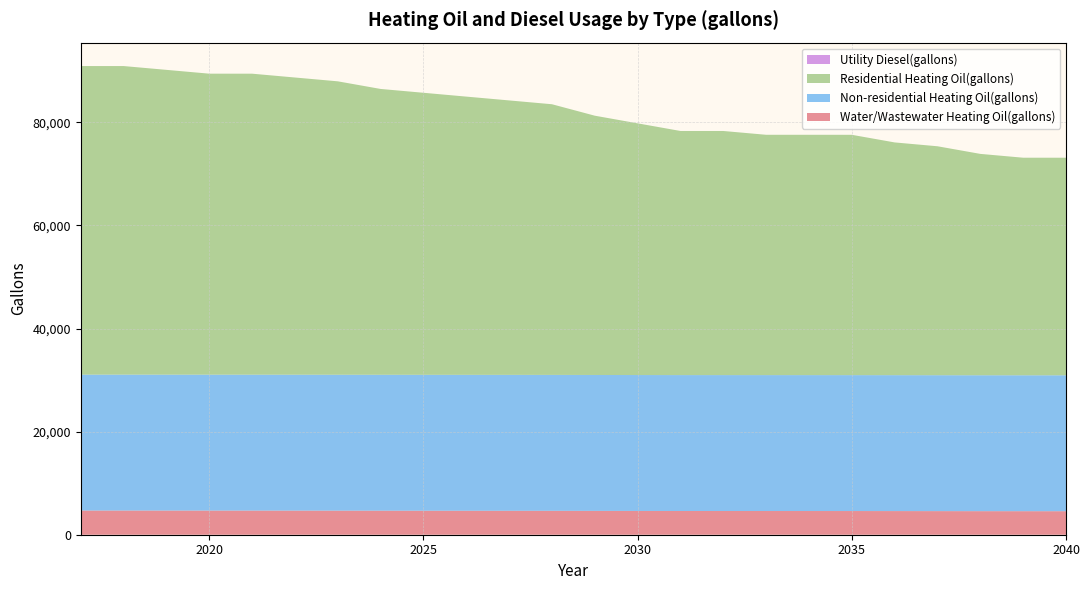

Reading left to right, transcribe all the data shown in this chart.

Water/Wastewater Heating Oil(gallons): 4691.7	4691.7	4688.3	4684.8	4681.8	4676.7	4670.8	4663.4	4656.4	4649.9	4644.8	4639.7	4624.7	4612.3	4602.7	4600.1	4599.4	4598.1	4594.7	4588.1	4579.0	4570.8	4565.7	4562.6
Non-residential Heating Oil(gallons): 26367.3	26367.3	26367.3	26367.3	26367.3	26367.3	26367.3	26367.3	26367.3	26367.3	26367.3	26367.3	26367.3	26367.3	26367.3	26367.3	26367.3	26367.3	26367.3	26367.3	26367.3	26367.3	26367.3	26367.3
Residential Heating Oil(gallons): 59861.4	59861.4	59125.8	58390.1	58390.1	57654.5	56918.9	55447.6	54712.0	53976.4	53240.7	52505.1	50298.2	48826.9	47355.7	47355.7	46620.1	46620.1	46620.1	45148.8	44413.2	42941.9	42206.3	42206.3
Utility Diesel(gallons): 0.0	0.0	0.0	0.0	0.0	0.0	0.0	0.0	0.0	0.0	0.0	0.0	0.0	0.0	0.0	0.0	0.0	0.0	0.0	0.0	0.0	0.0	0.0	0.0